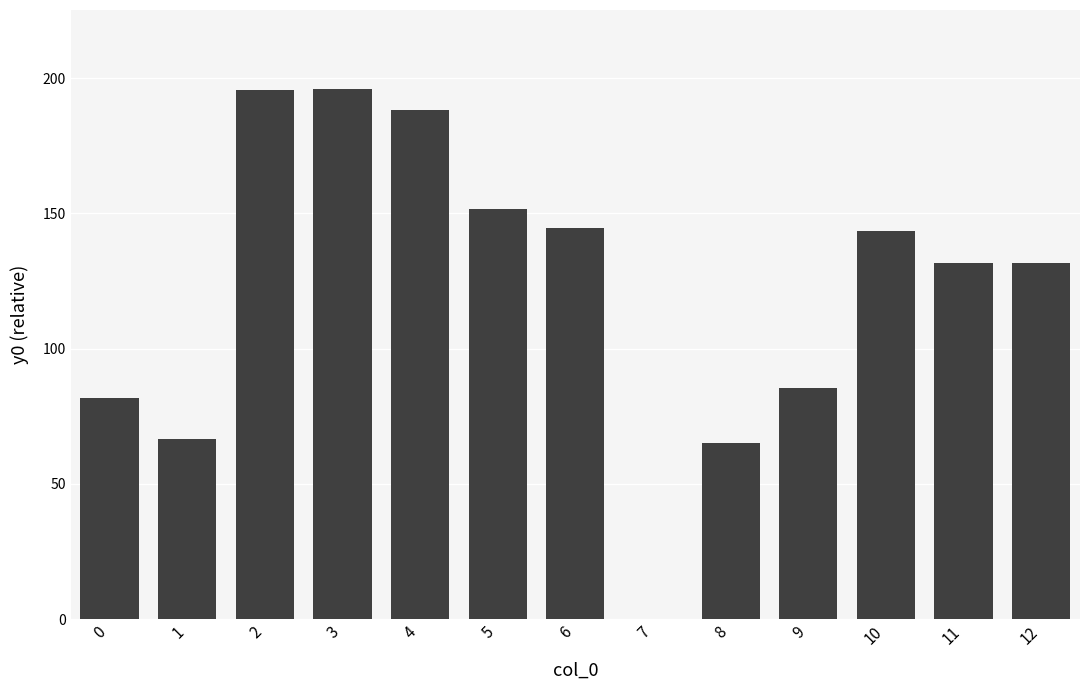

What is the difference between the values at 11 and 5?

19.8